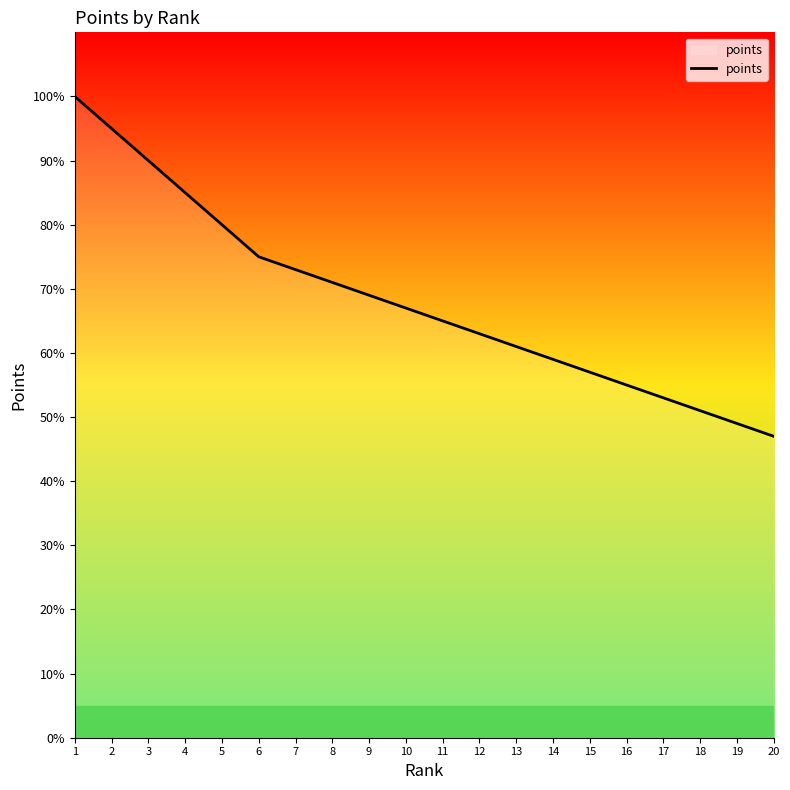

How many values are below 67?

10